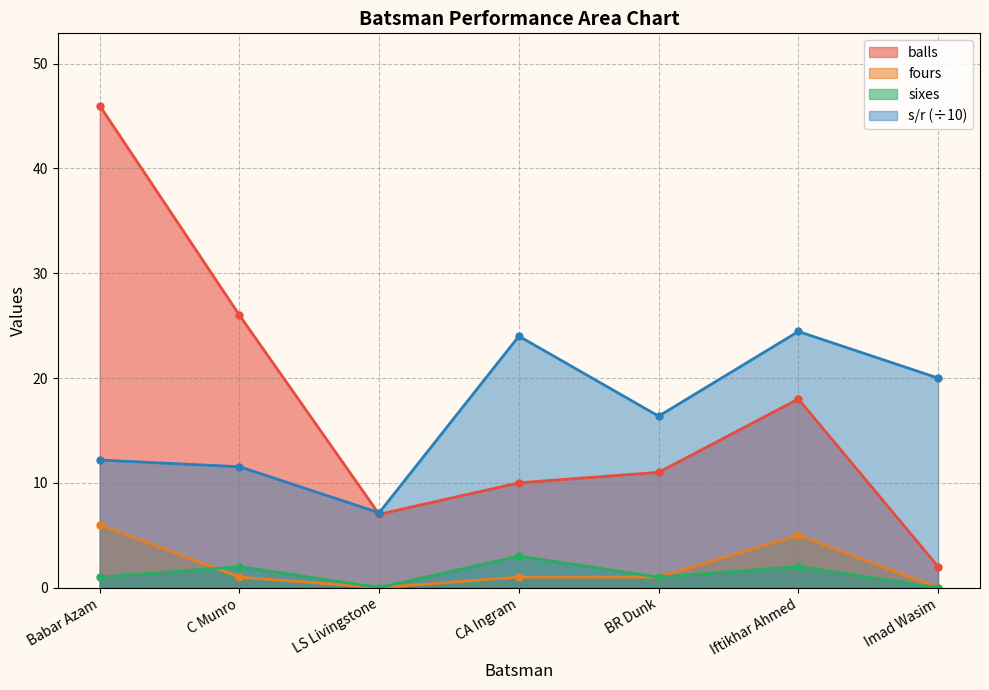

Which series changed the most between Babar Azam and Iftikhar Ahmed?

balls